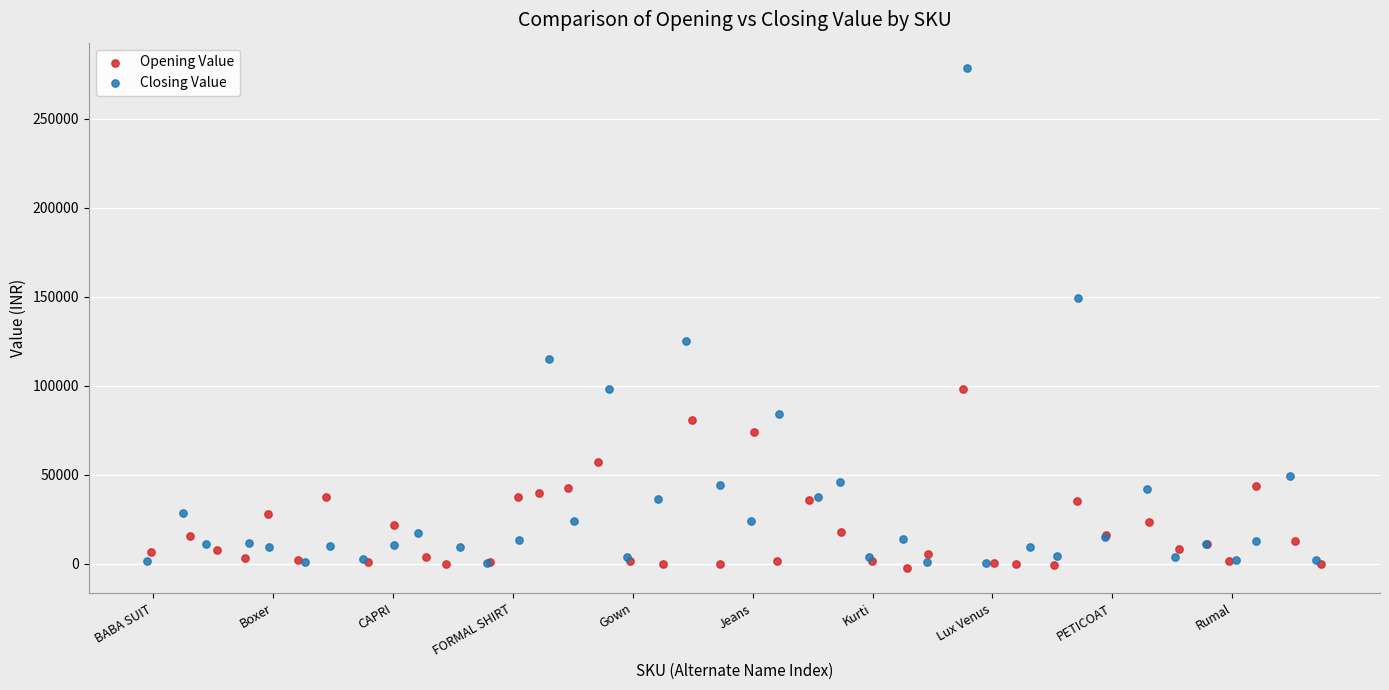

Which series reaches the maximum Y coordinate?

Closing Value